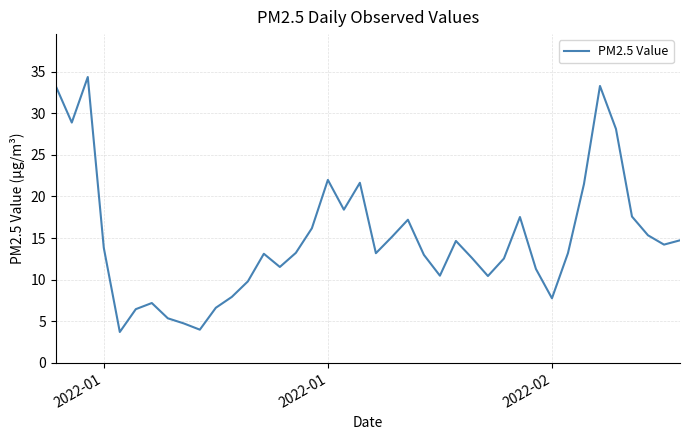

What is the smallest value displayed?

3.7